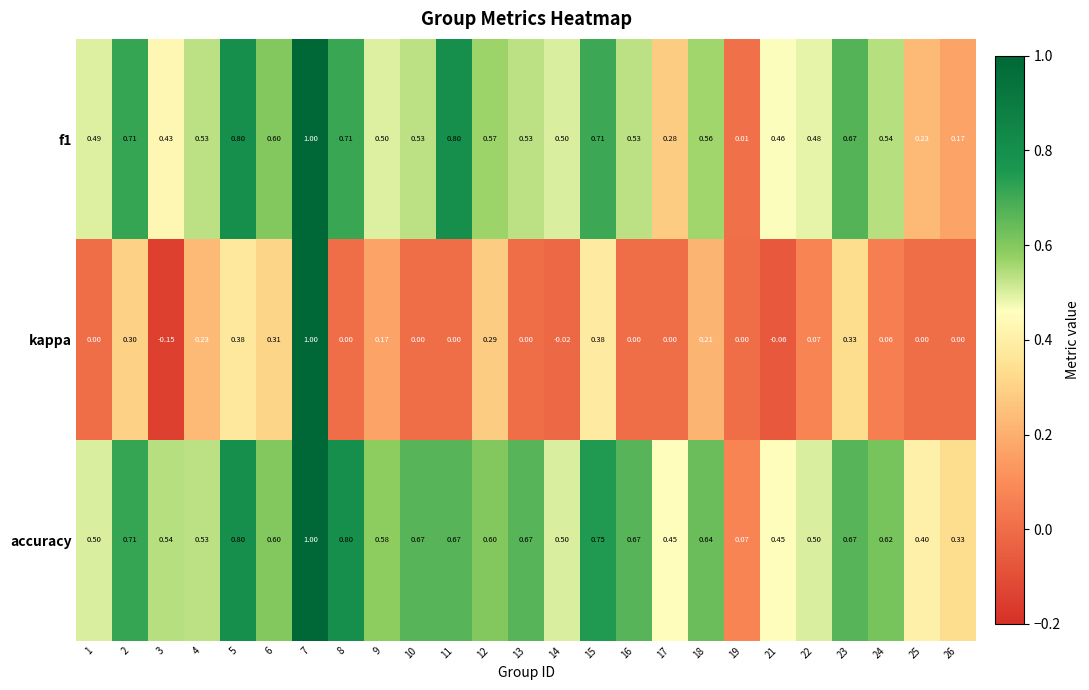

Is the value of accuracy at 5 greater than the value of f1 at 19?

Yes